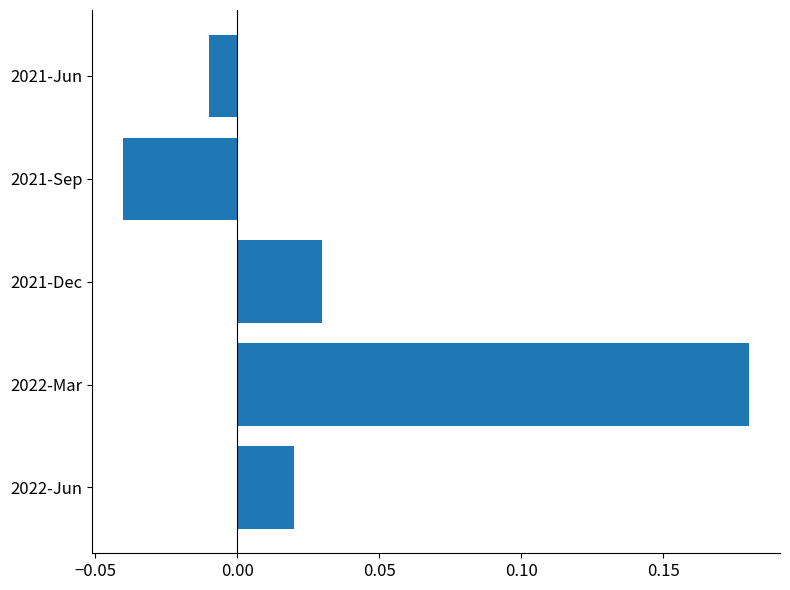

How many negative values are there?

2